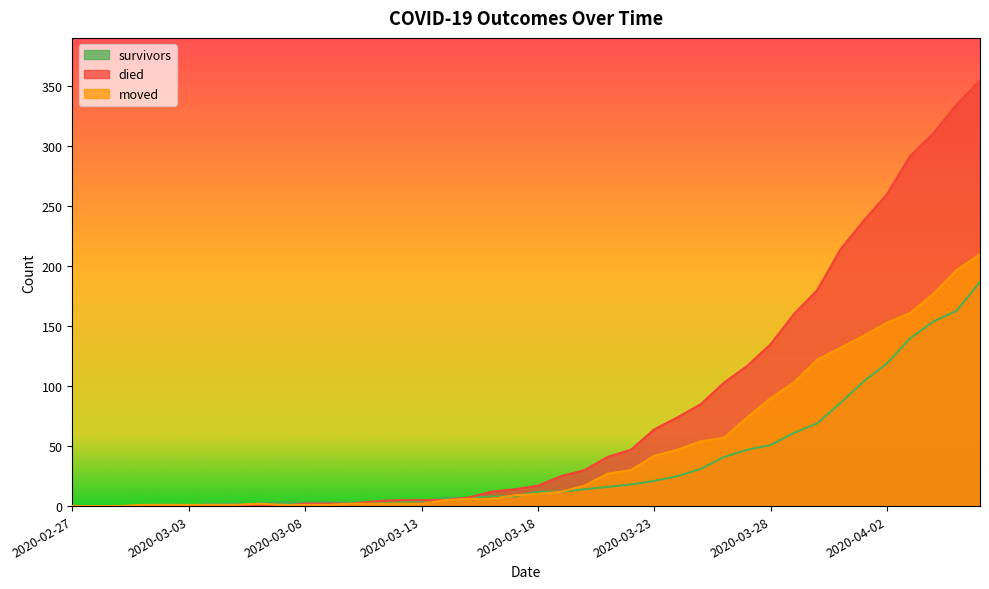

At 2020-03-10, list the series in order from largest to smallest.

survivors, died, moved